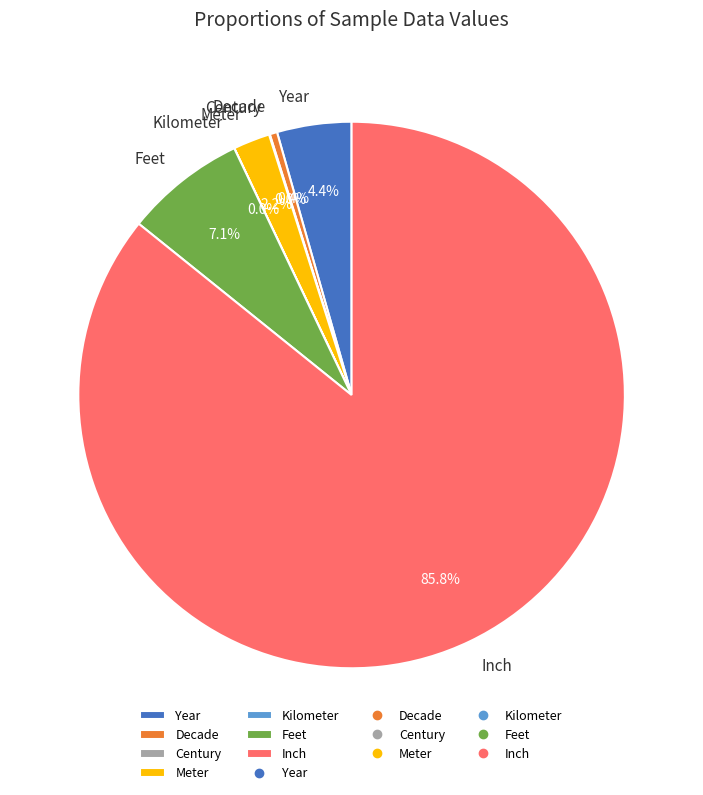

Does any single category account for the majority?

Yes